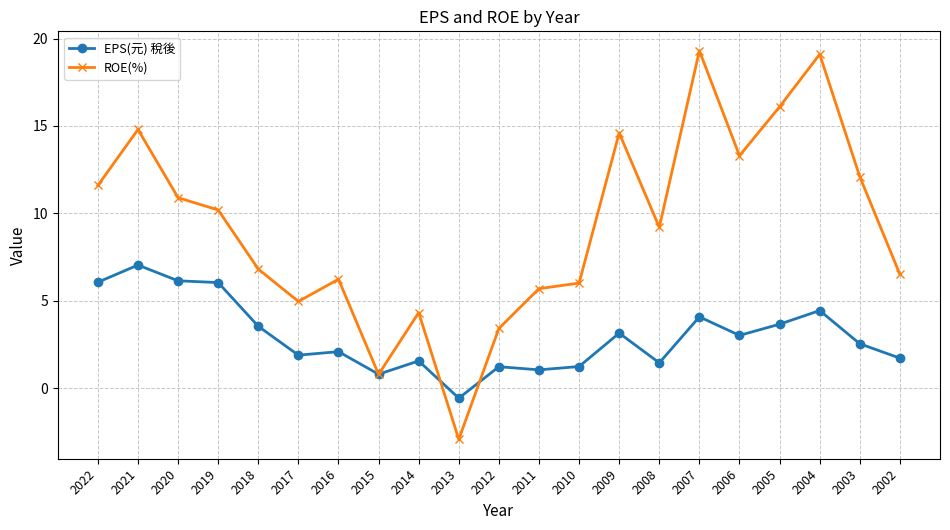

What is the value of the EPS(元) 稅後 point at the 6th from the left?

1.9